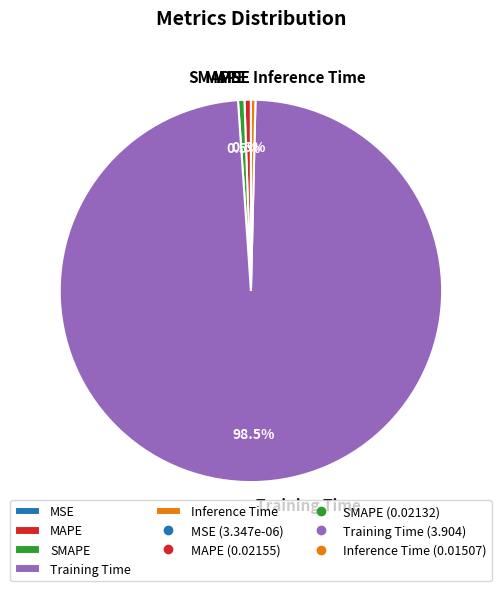

Does any single category account for the majority?

Yes